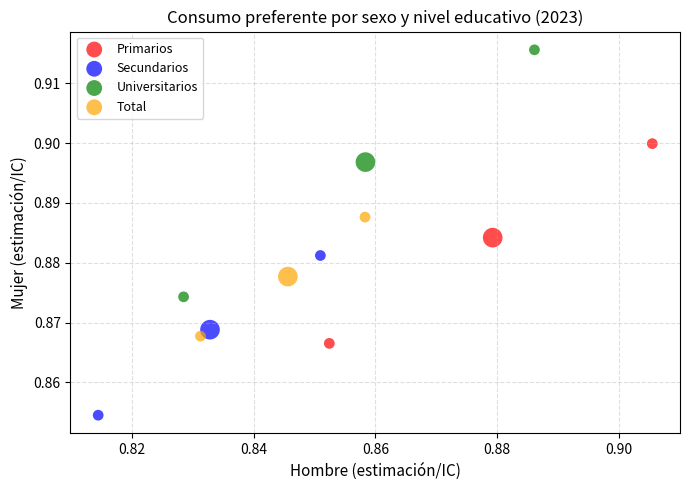

Which series reaches the maximum Y coordinate?

Universitarios